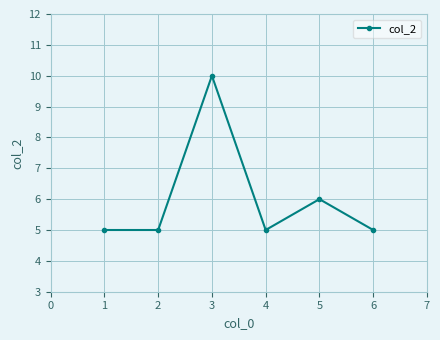

How many categories are shown in the chart?

6